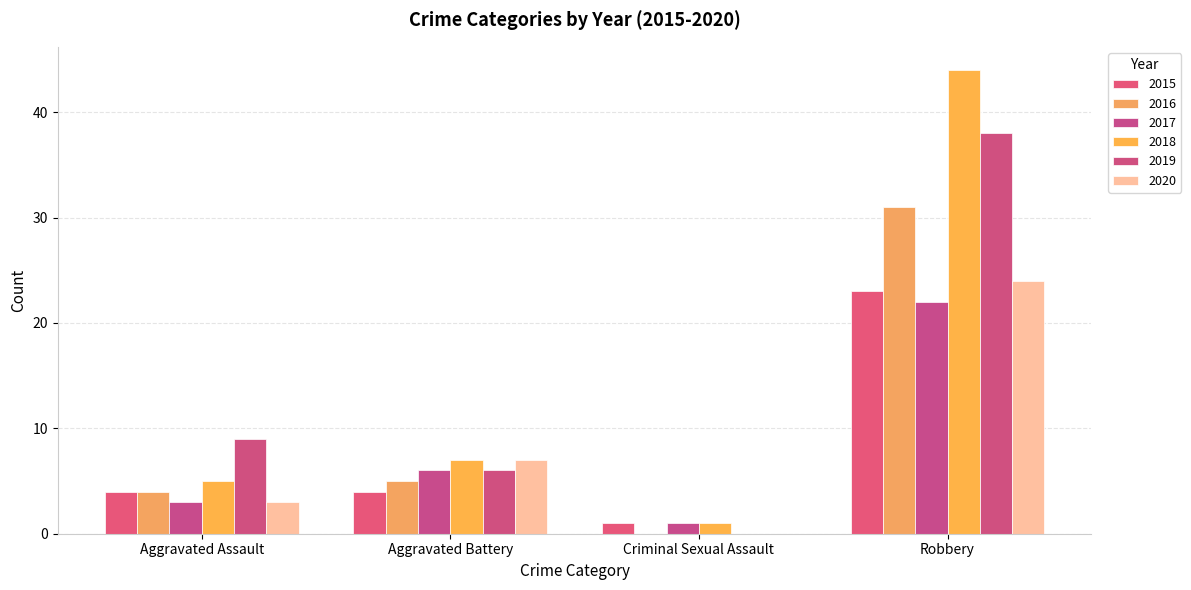

How many groups of bars are there?

4